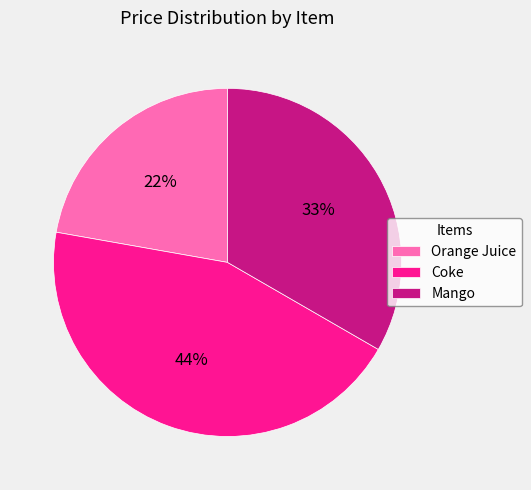

Which slice is the smallest?

Orange Juice